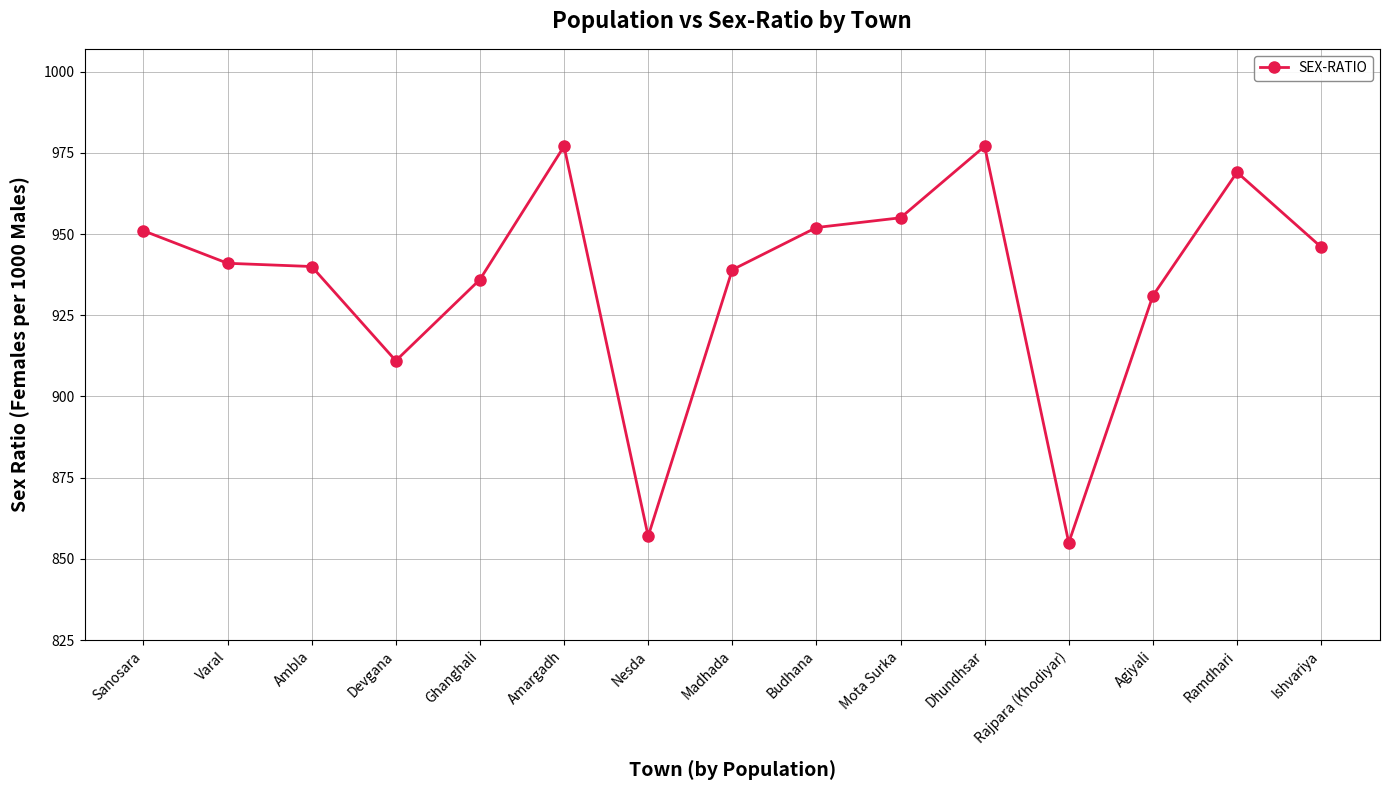

What is the difference between the values at Amargadh and Nesda?

120